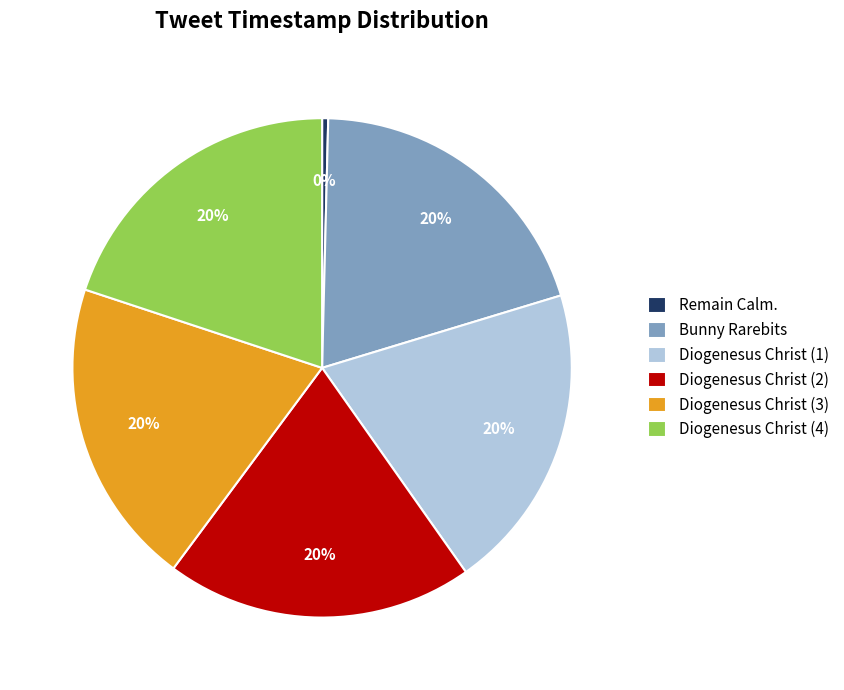

To the nearest percent, what is the difference between the largest and smallest slice percentages?

20%